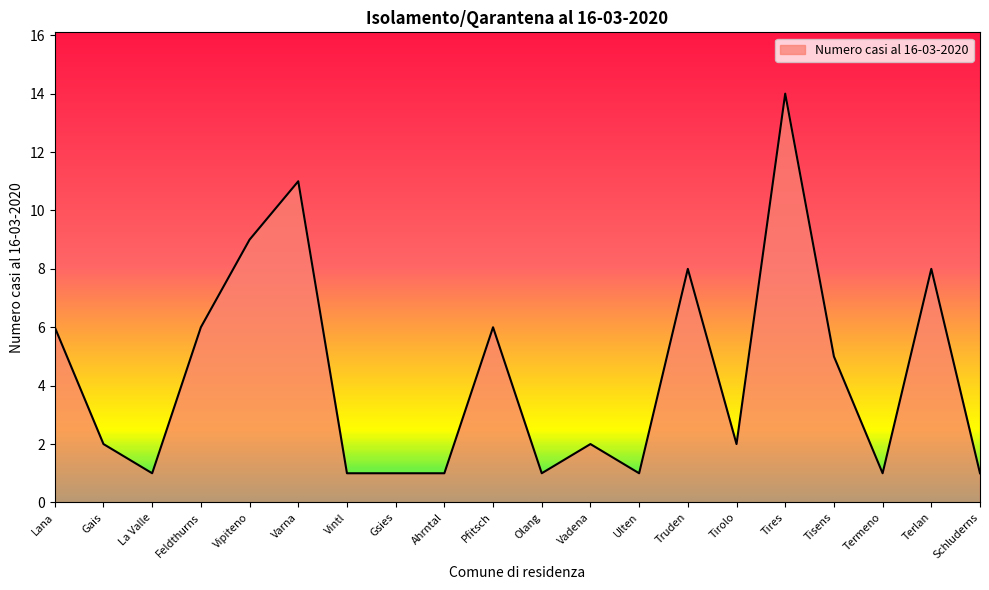

Reading left to right, list all the values displayed in this chart.

6	2	1	6	9	11	1	1	1	6	1	2	1	8	2	14	5	1	8	1